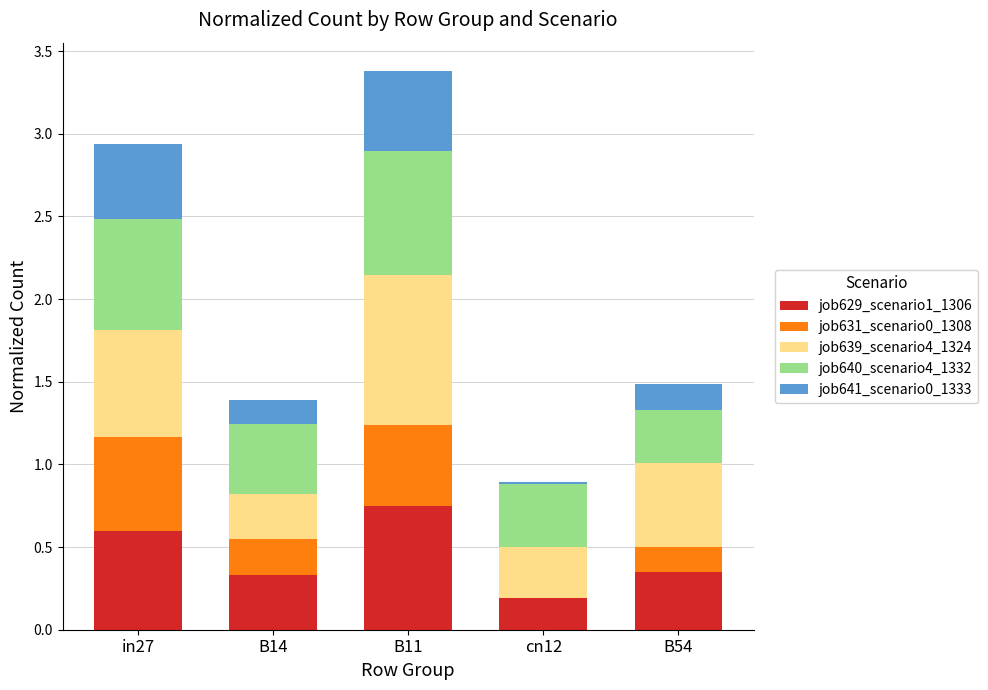

What is the sum of all job629_scenario1_1306 values?

2.2